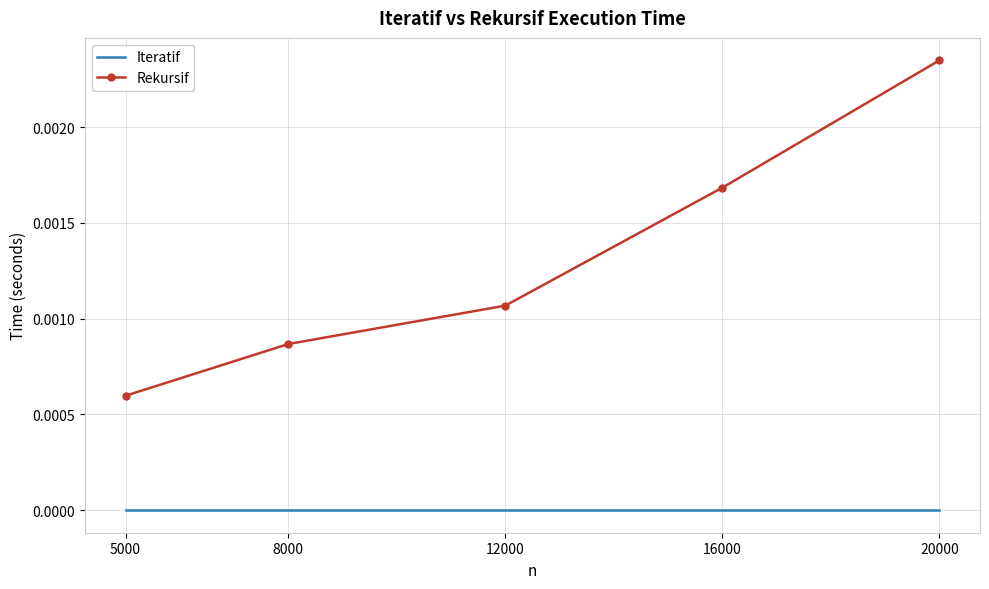

The value of Iteratif at 5000 is 0.0. True or false?

True